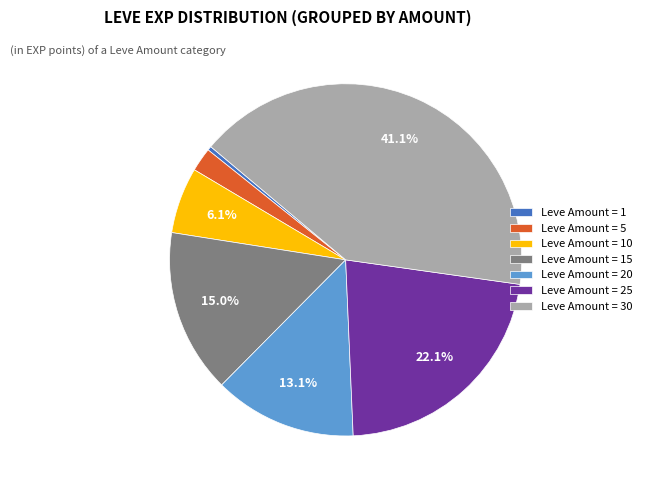

Does Leve Amount = 25 account for over 50% of the chart?

No